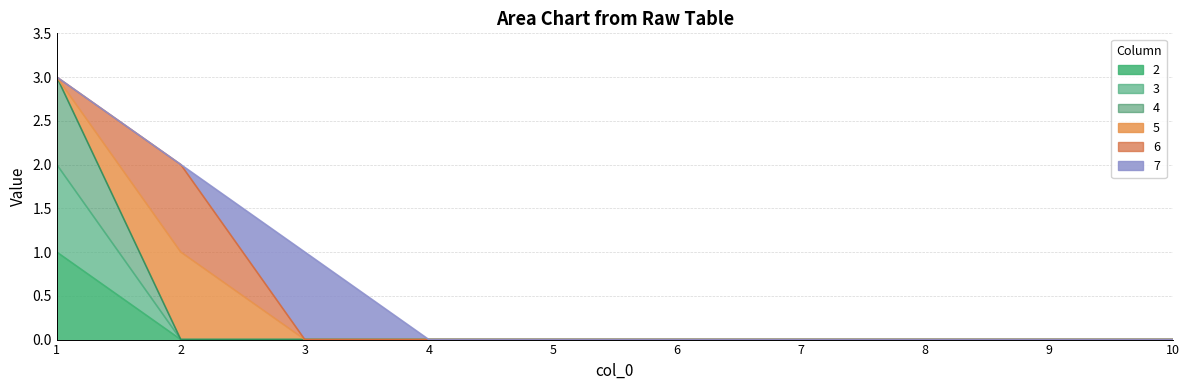

Which series has the widest spread of values?

4